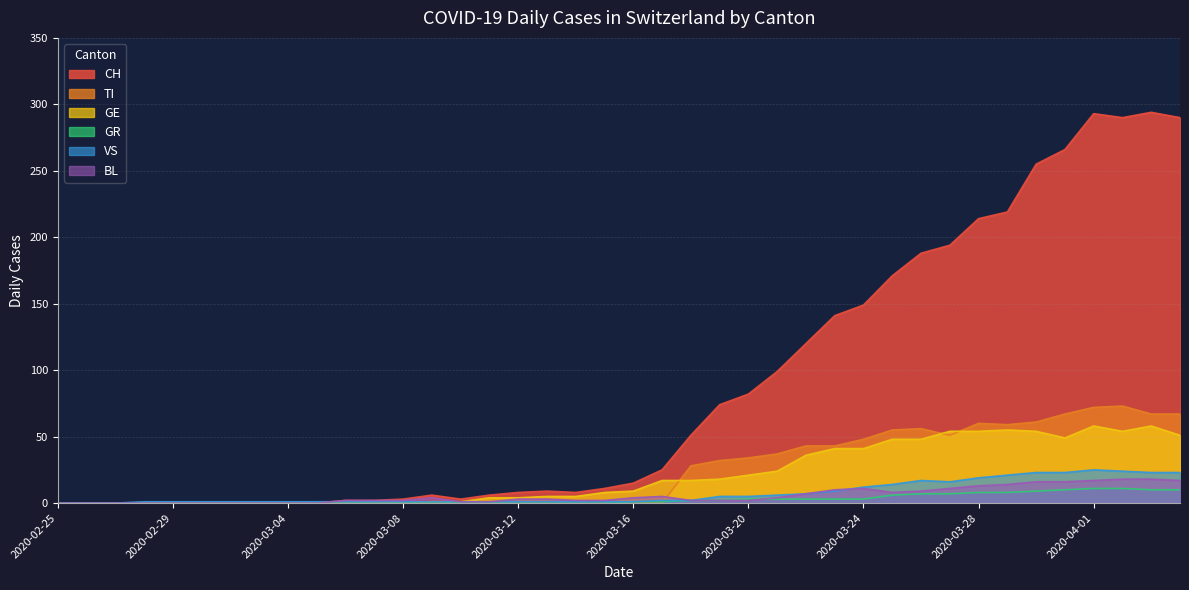

The value of VS at 2020-03-04 is 2. True or false?

False